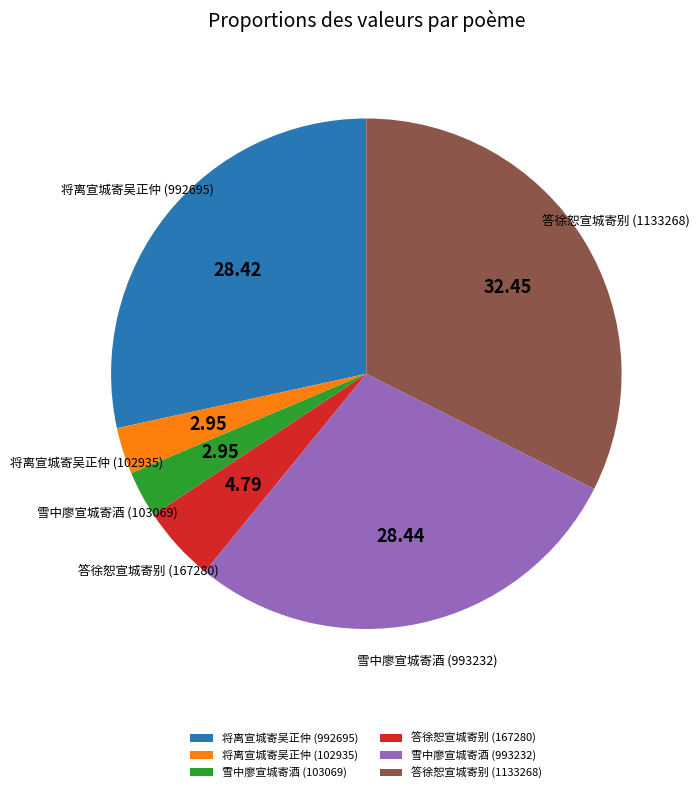

How many segments does this pie chart have?

6